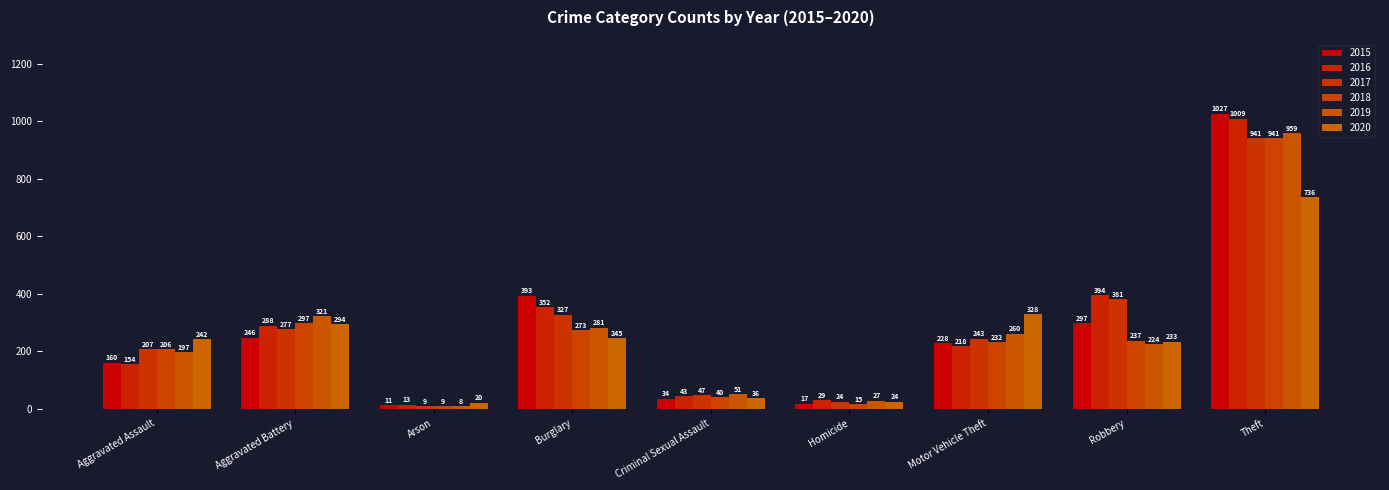

True or false: 2015 has a value of 297 at Robbery.

True